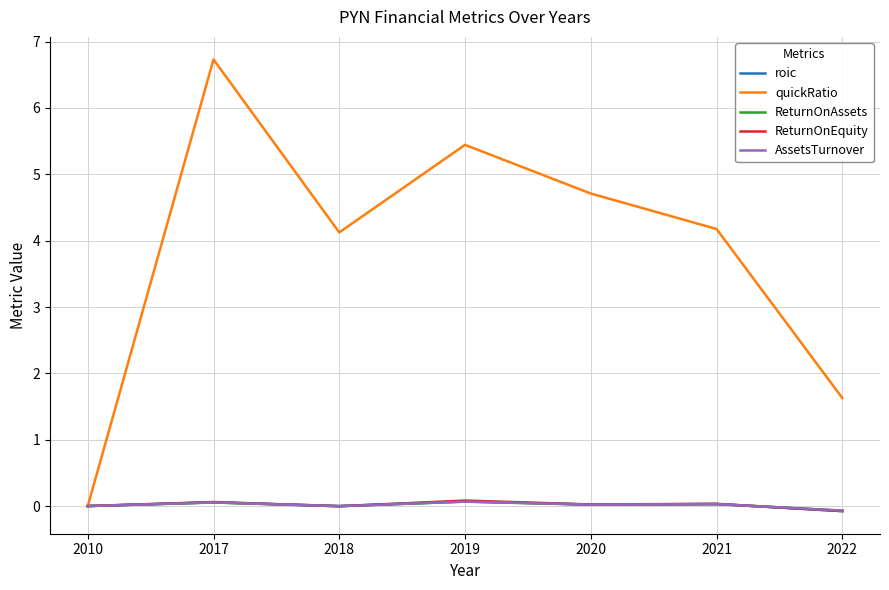

The value of quickRatio at 2021 is 6.4. True or false?

False